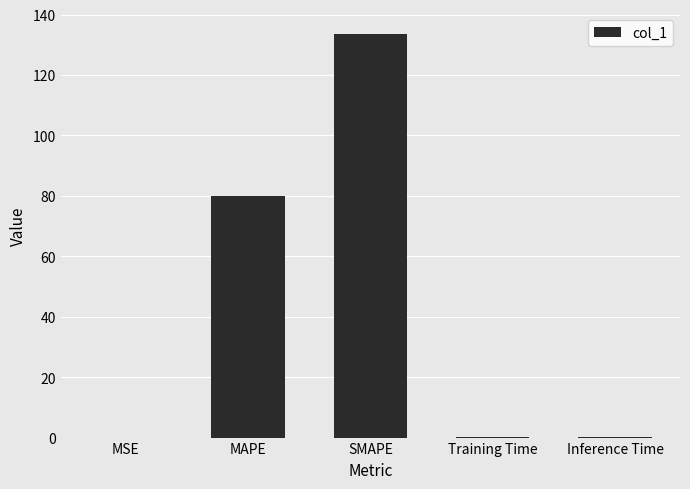

What is the sum of the values at SMAPE and MAPE?

213.8